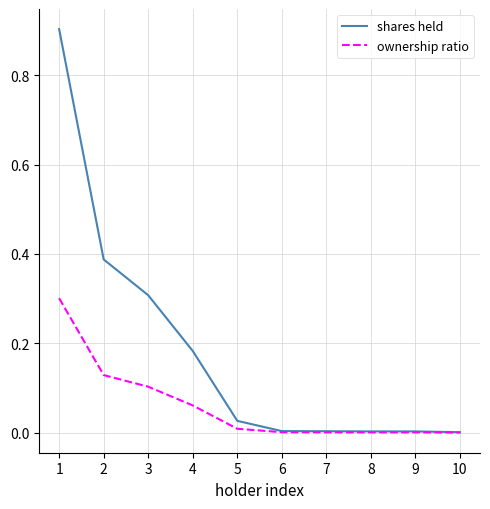

What is the greatest value displayed?

0.9